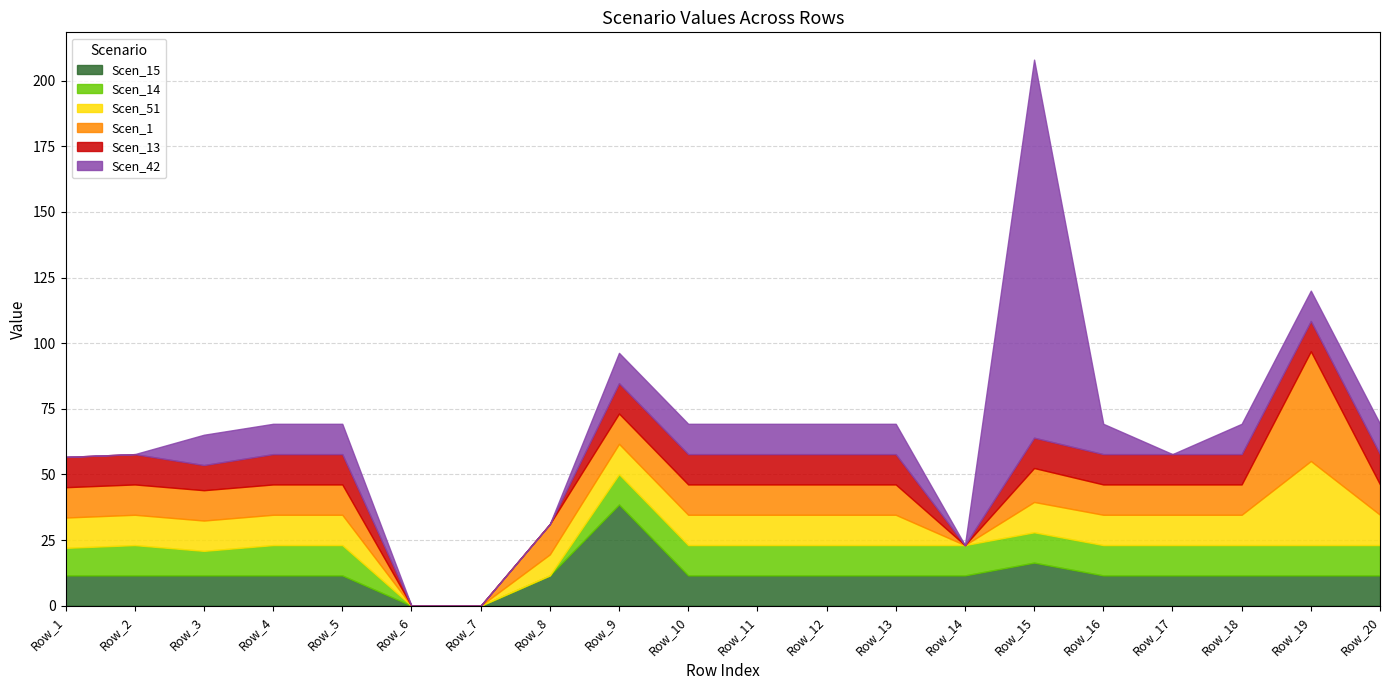

The value of Scen_1 at Row_18 is 17.0. True or false?

False